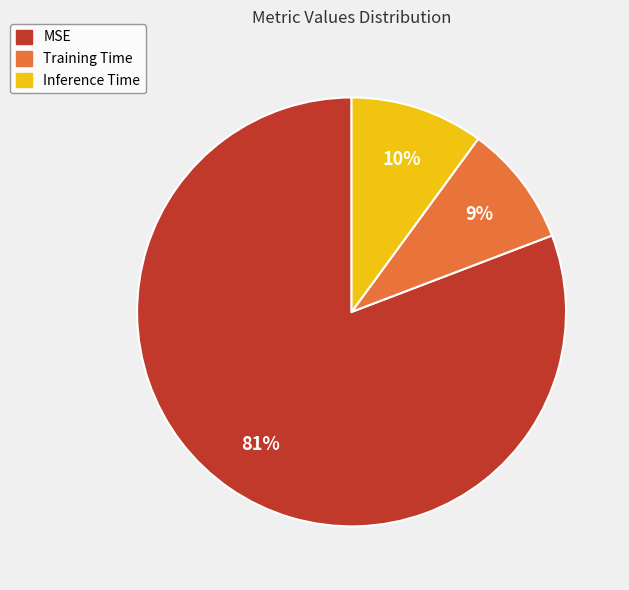

To the nearest percent, what is the combined percentage of MSE and Training Time?

90%